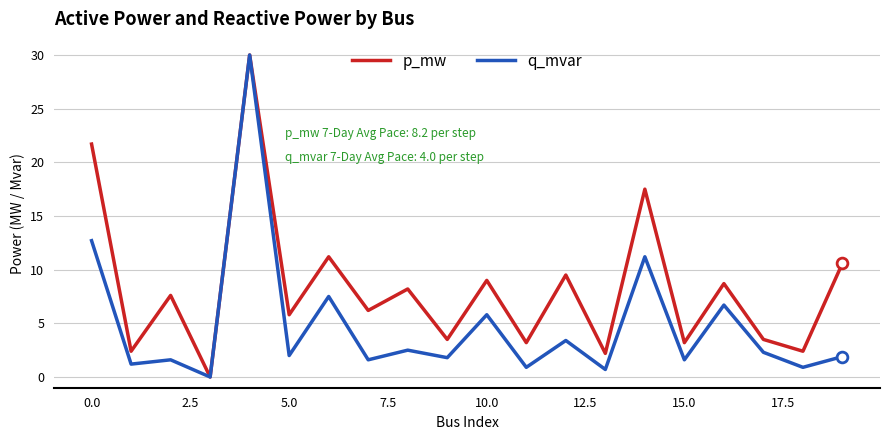

Which series has the largest total across all categories?

p_mw